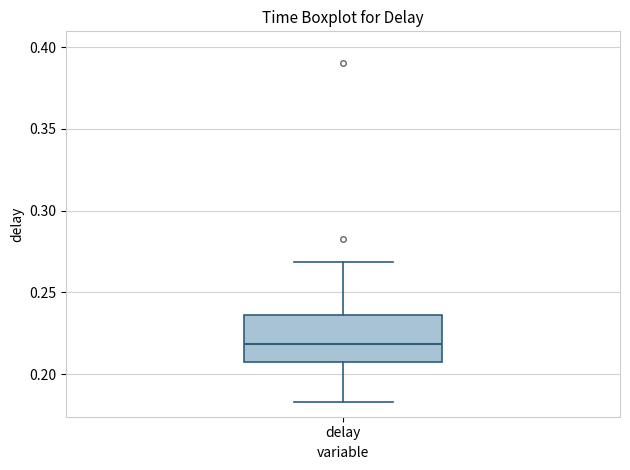

Where is the lower edge of the box for delay on the y-axis? The values are not printed on the chart, so give them approximately, as read against the axis.

0.205